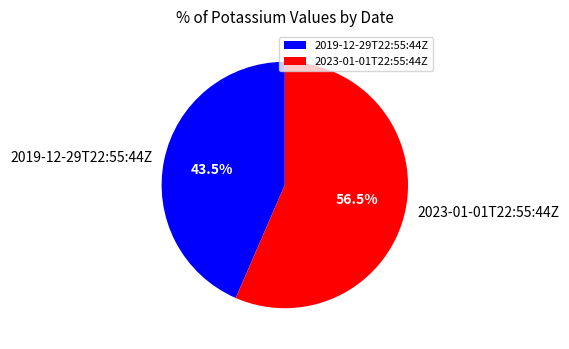

Rank the categories by value from lowest to highest.

2019-12-29T22:55:44Z, 2023-01-01T22:55:44Z